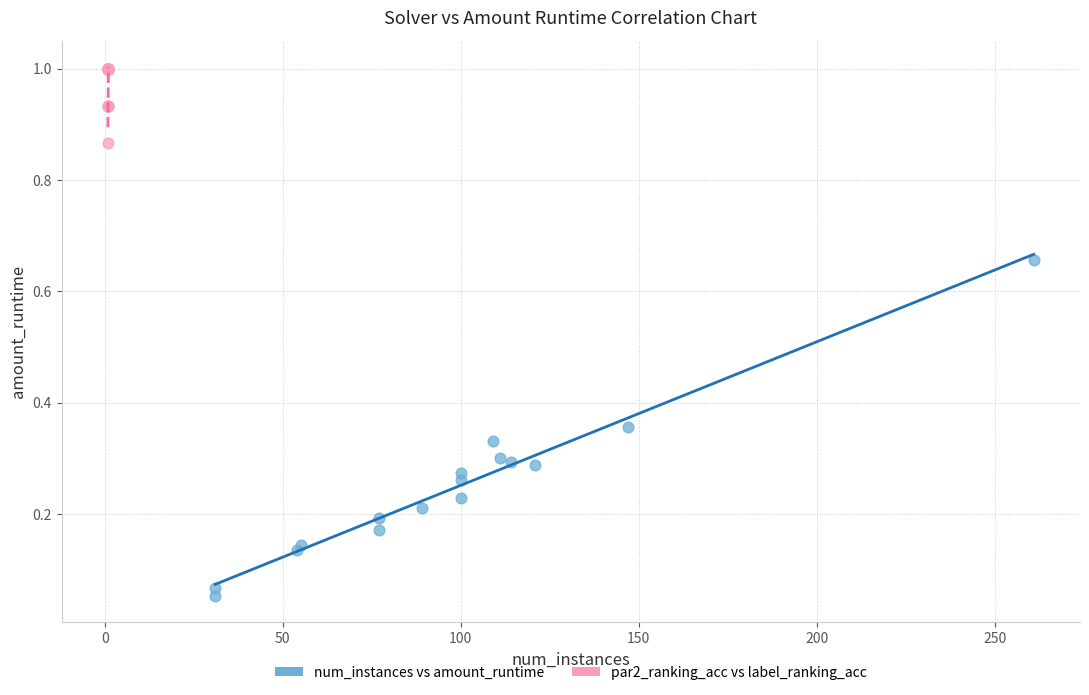

Which series reaches the minimum Y coordinate?

num_instances vs amount_runtime